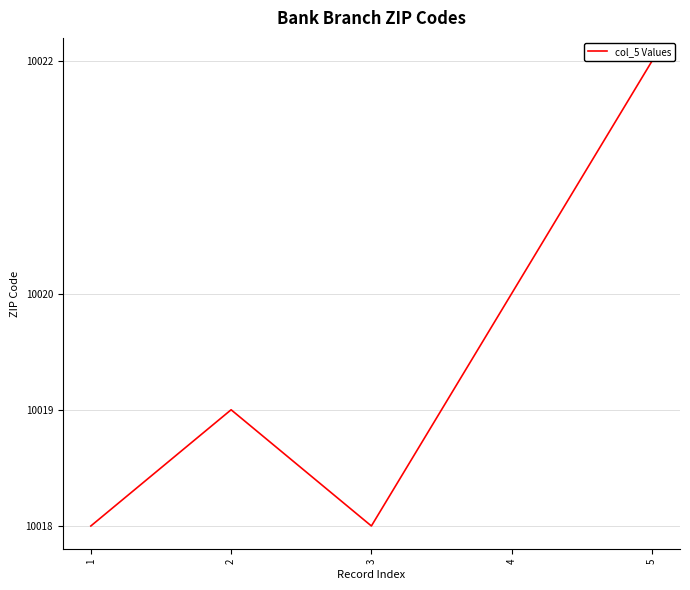

The value at 1 is 15513. True or false?

False